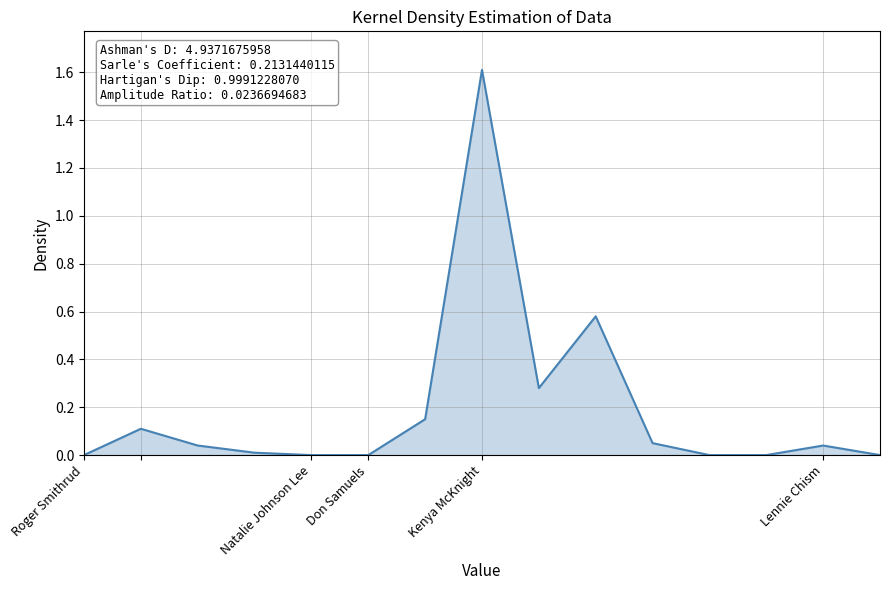

What is the maximum value shown in the chart?

1.6